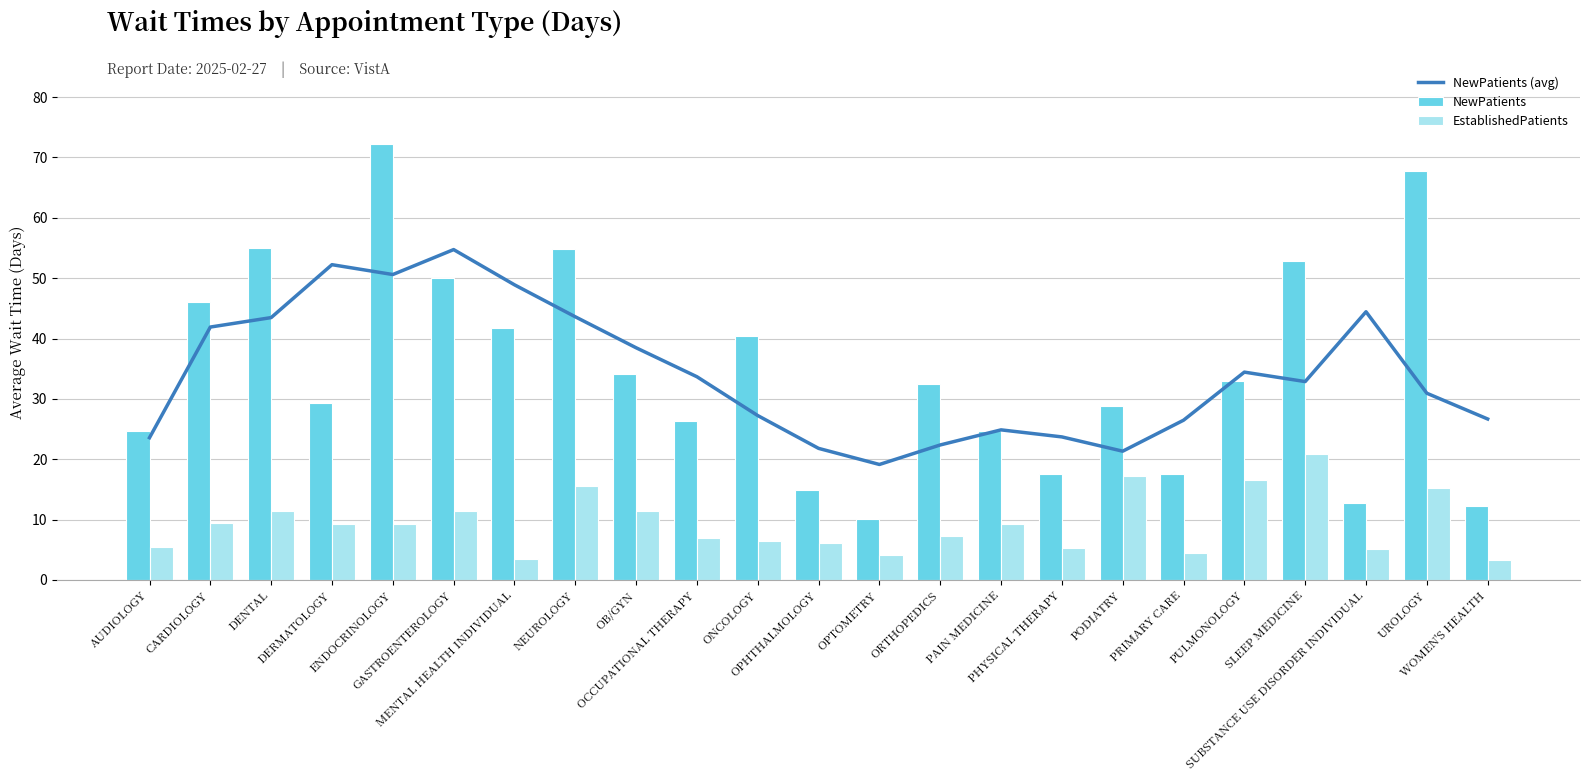

What is the label of the 6th bar from the right?

PRIMARY CARE